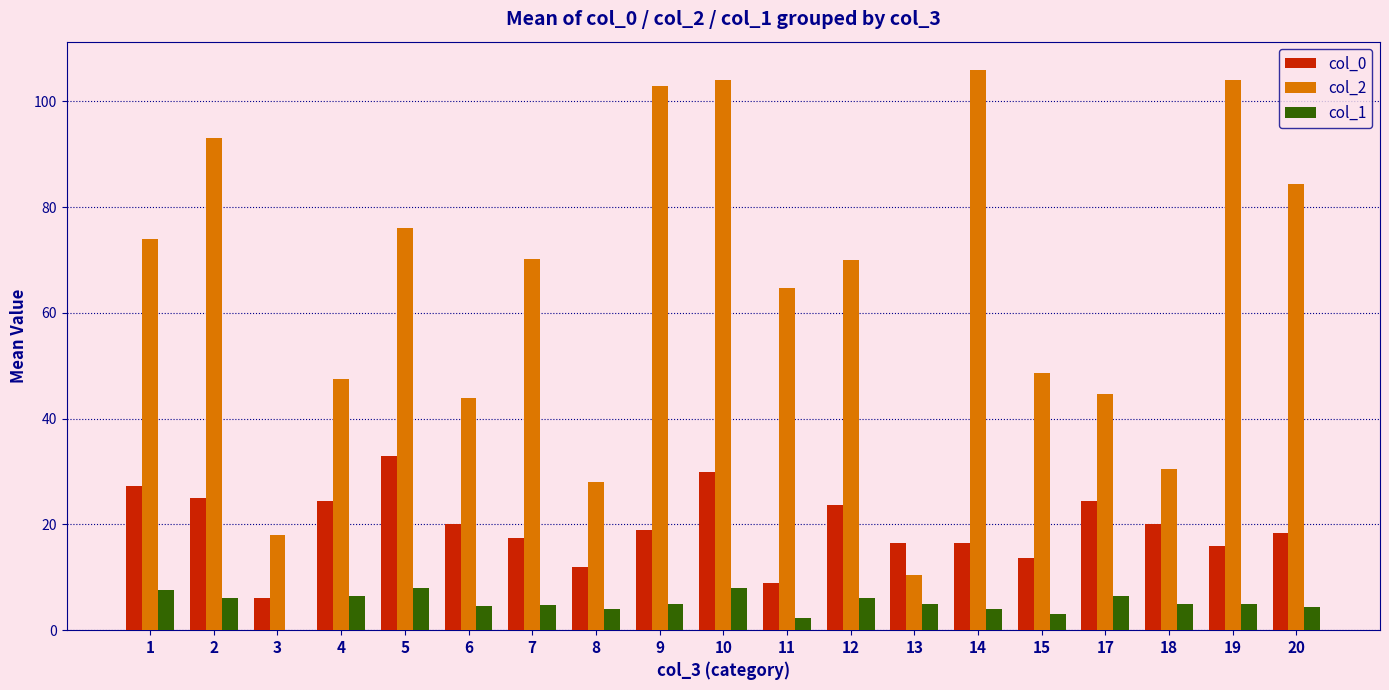

Is the value of col_1 at 6 greater than the value of col_2 at 7?

No